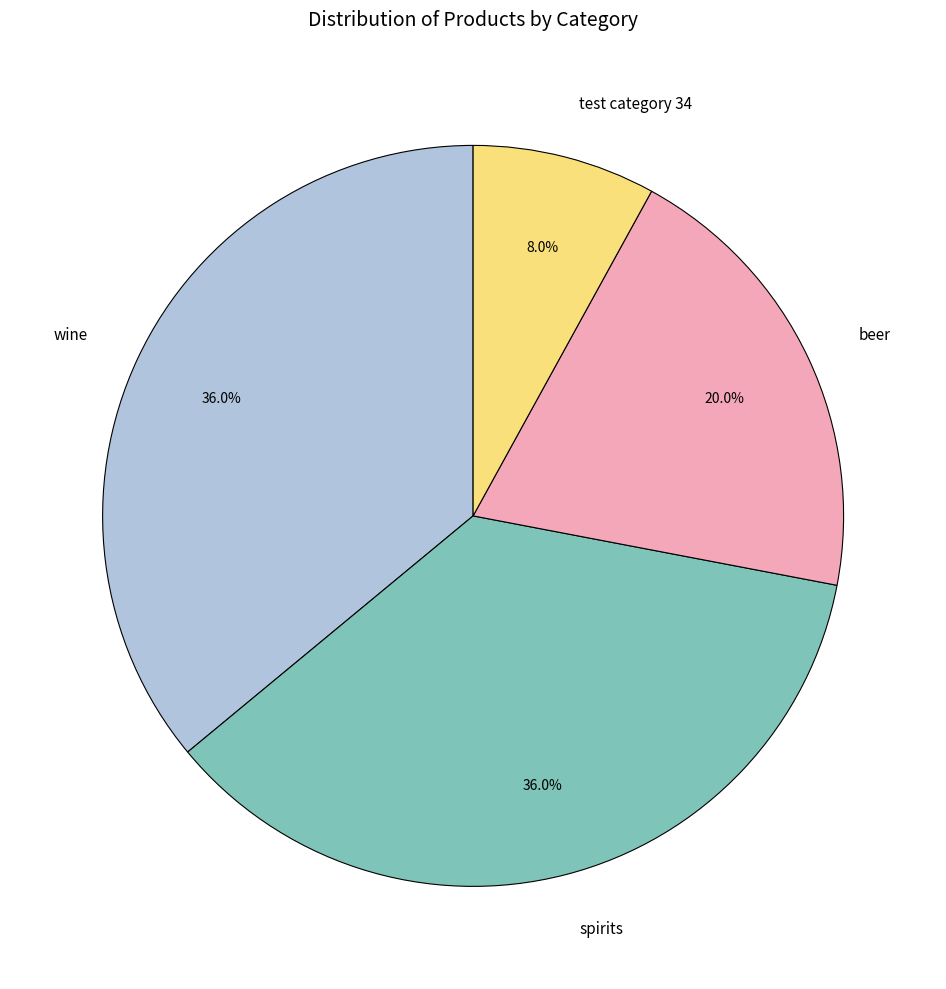

Which slice is the smallest?

test category 34